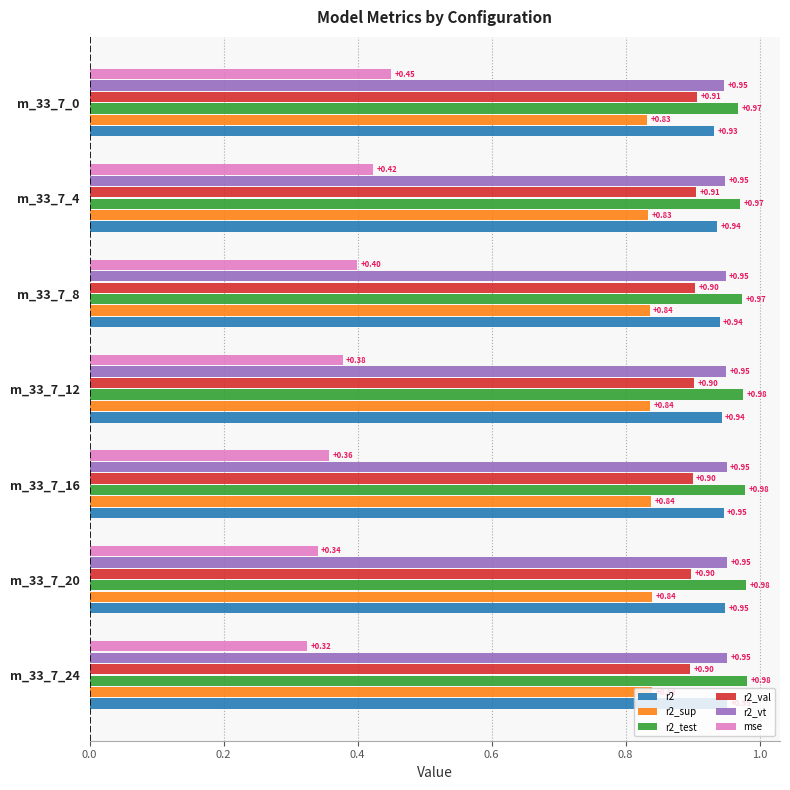

At which category is the sum across all series the highest?

m_33_7_0